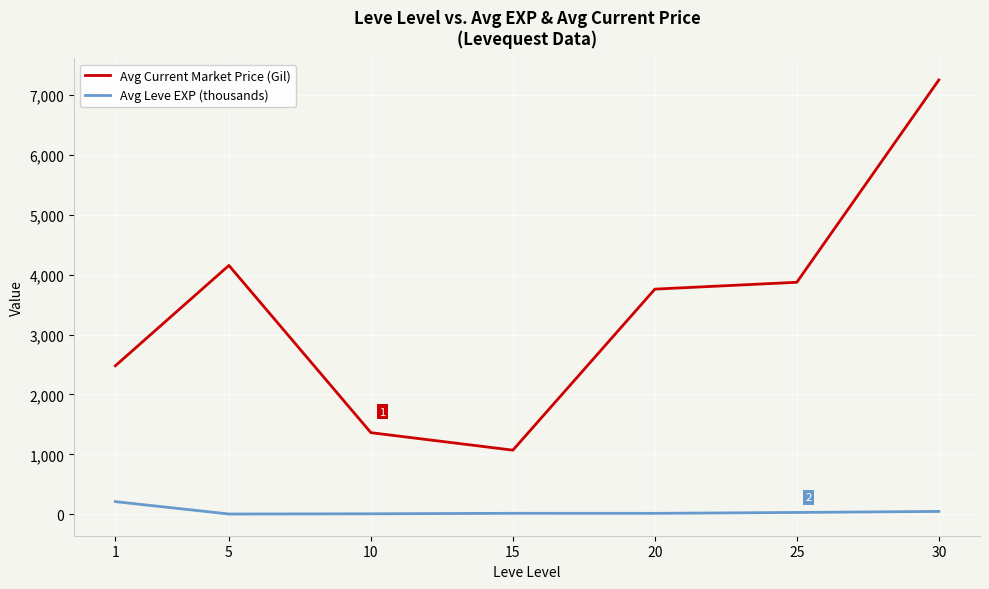

Between 15 and 30, which series saw the biggest shift?

Avg Current Market Price (Gil)